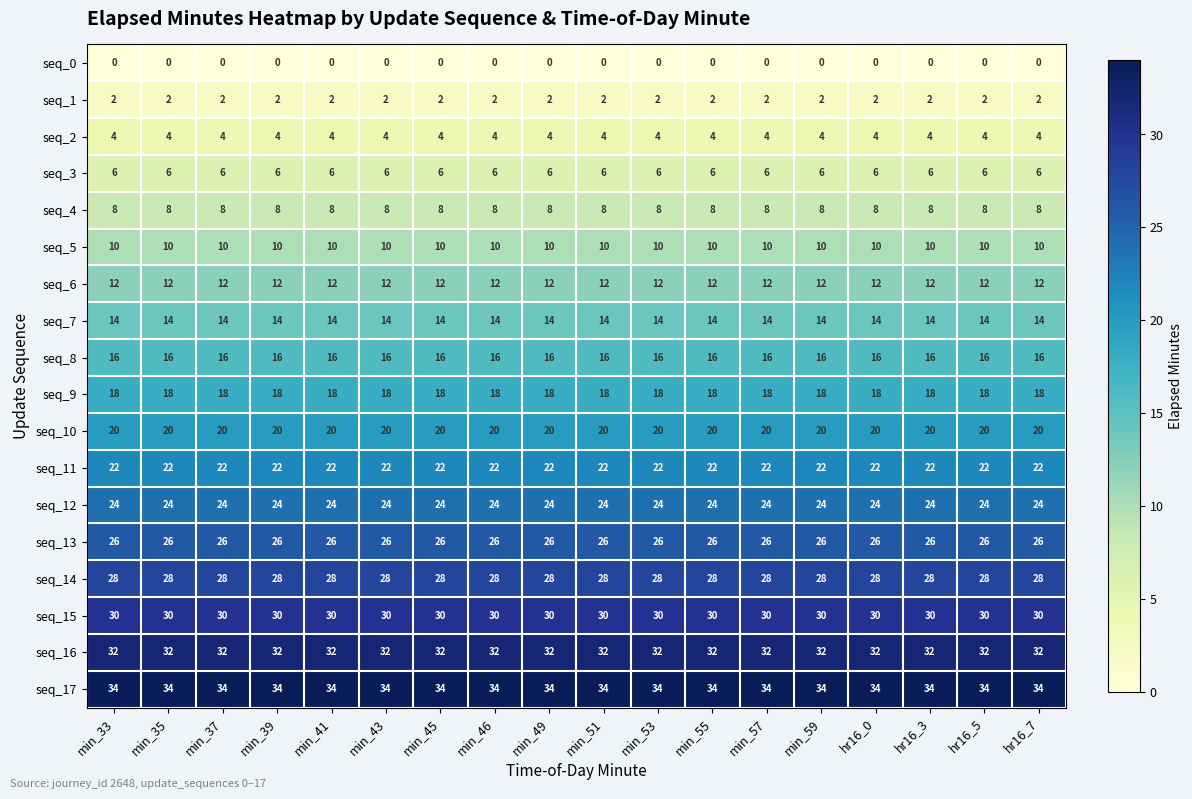

At min_59, list the series in order from largest to smallest.

seq_17, seq_16, seq_15, seq_14, seq_13, seq_12, seq_11, seq_10, seq_9, seq_8, seq_7, seq_6, seq_5, seq_4, seq_3, seq_2, seq_1, seq_0